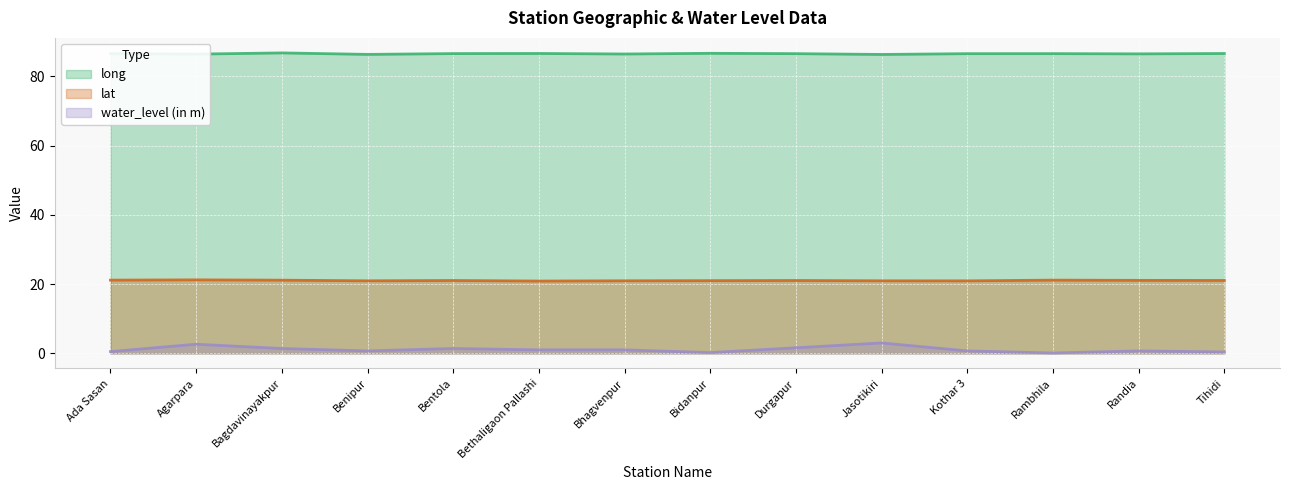

At Tihidi, list the series in order from largest to smallest.

long, lat, water_level (in m)